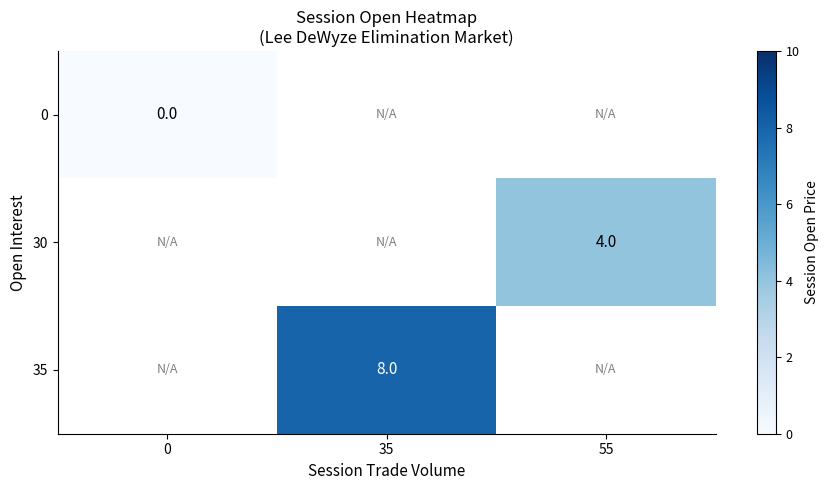

The value of 35 at 35 is 5. True or false?

False